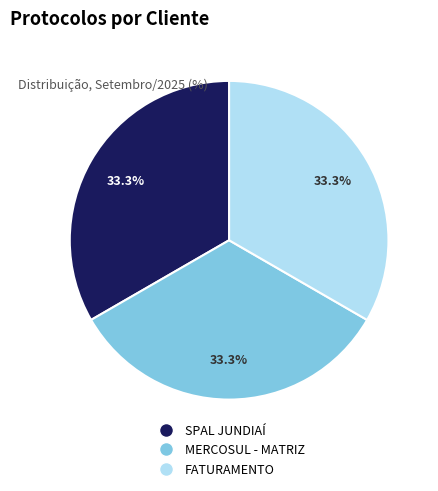

What is the ratio of the value at SPAL JUNDIAÍ to the value at FATURAMENTO?

1.0